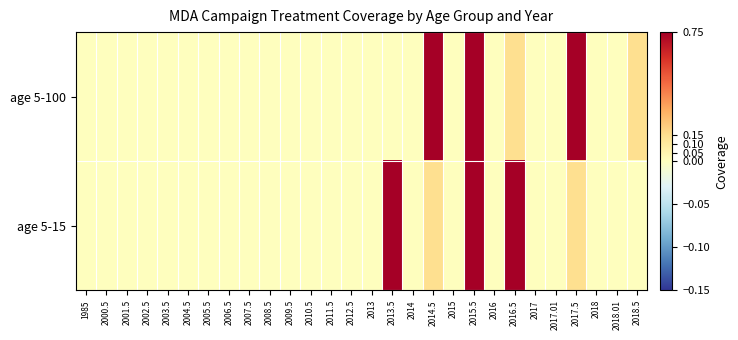

What is the maximum value shown in the chart?

0.8